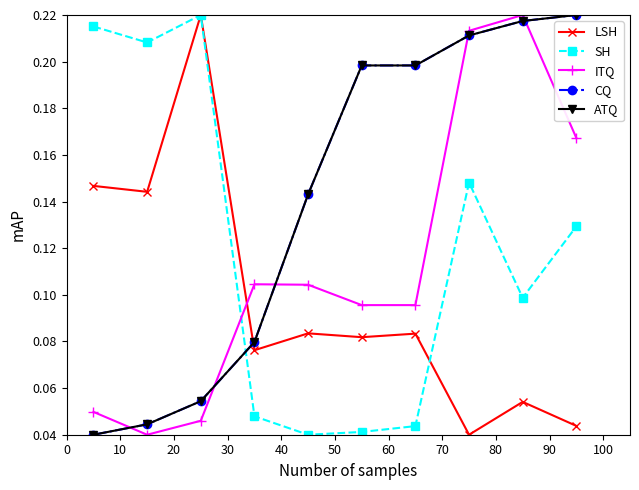

Reading right to left, extract all data points from this chart.

LSH: 0.0	0.1	0.0	0.1	0.1	0.1	0.1	0.2	0.1	0.1
SH: 0.1	0.1	0.1	0.0	0.0	0.0	0.0	0.2	0.2	0.2
ITQ: 0.2	0.2	0.2	0.1	0.1	0.1	0.1	0.0	0.0	0.0
CQ: 0.2	0.2	0.2	0.2	0.2	0.1	0.1	0.1	0.0	0.0
ATQ: 0.2	0.2	0.2	0.2	0.2	0.1	0.1	0.1	0.0	0.0